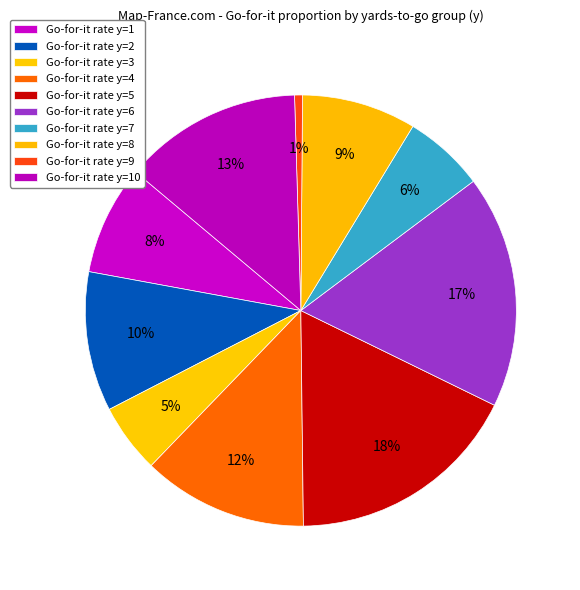

How many slices are in this pie chart?

10